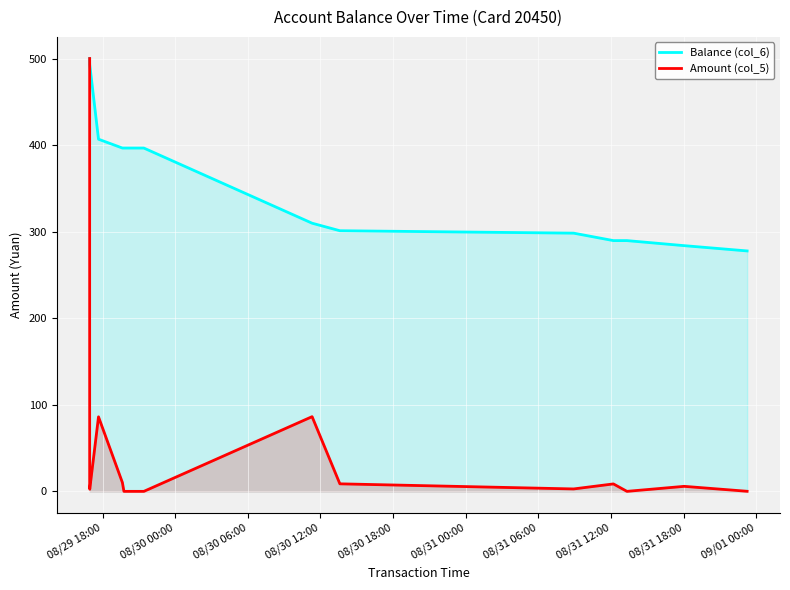

True or false: Balance (col_6) and Amount (col_5) intersect in this chart.

False